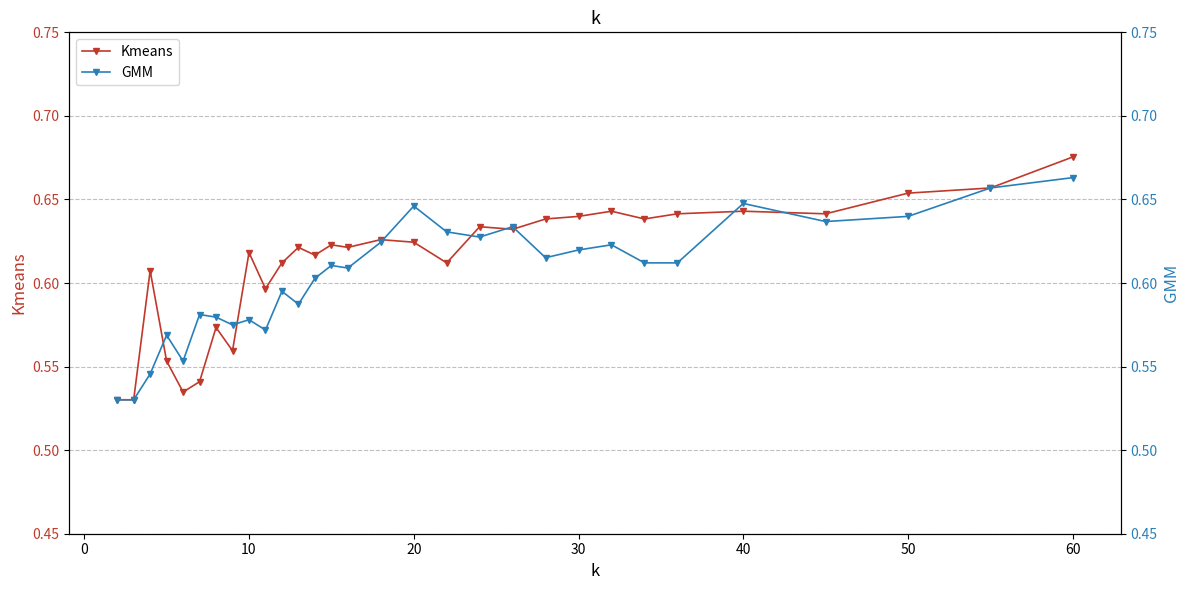

Which series ends up on top after the final intersection of GMM and Kmeans?

Kmeans